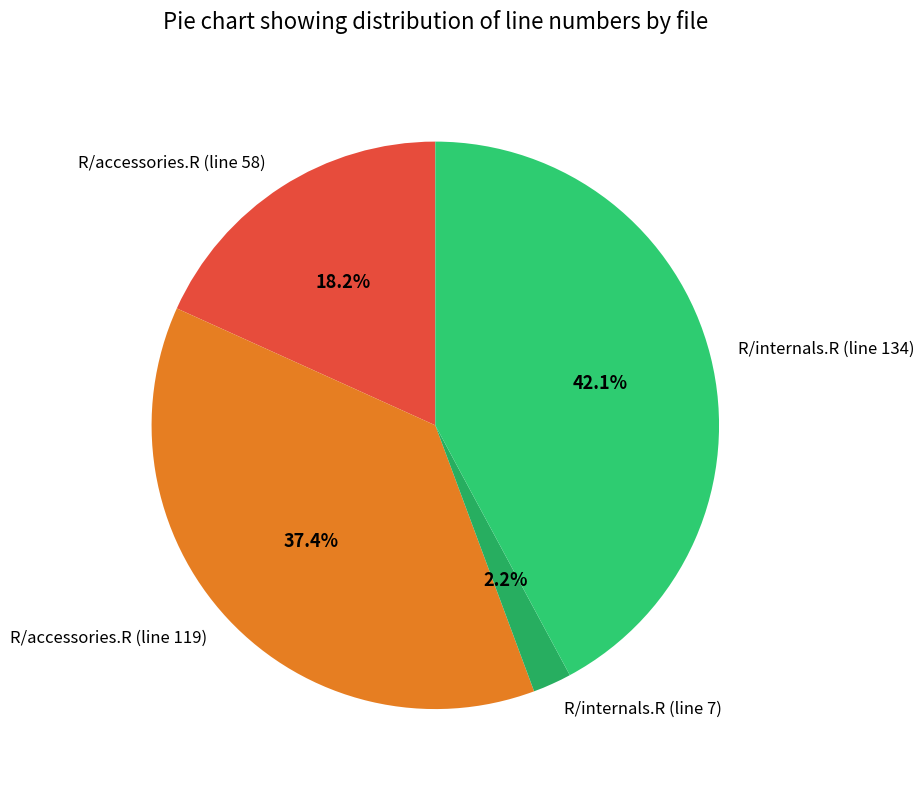

How many segments does this pie chart have?

4